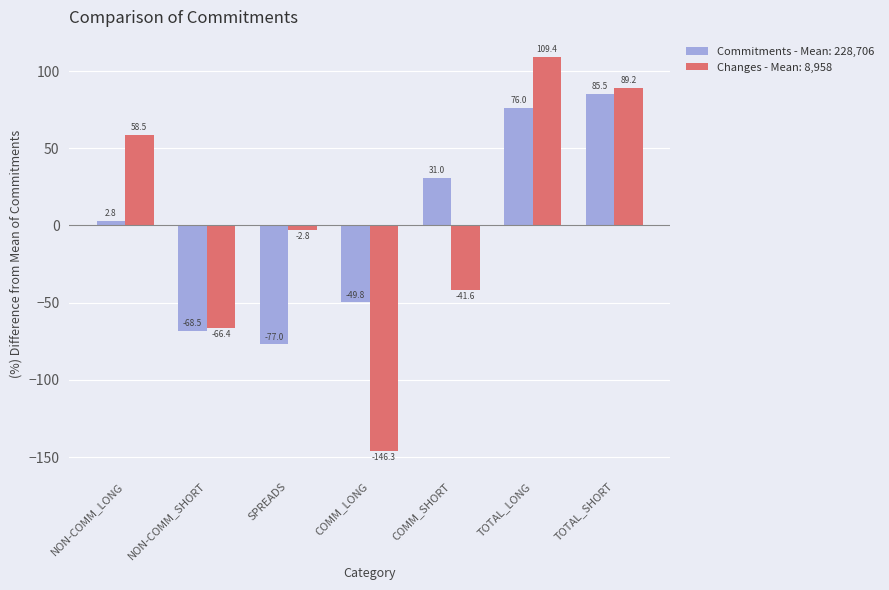

What is the label of the 4th bar from the right?

COMM_LONG